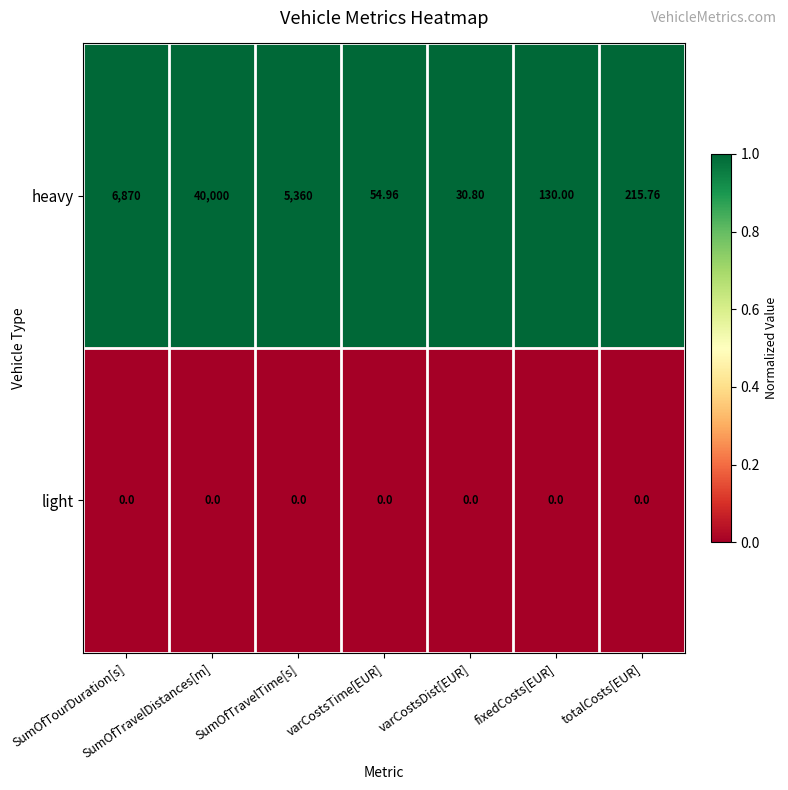

Rank the categories by heavy value from lowest to highest.

varCostsDist[EUR], varCostsTime[EUR], fixedCosts[EUR], totalCosts[EUR], SumOfTravelTime[s], SumOfTourDuration[s], SumOfTravelDistances[m]